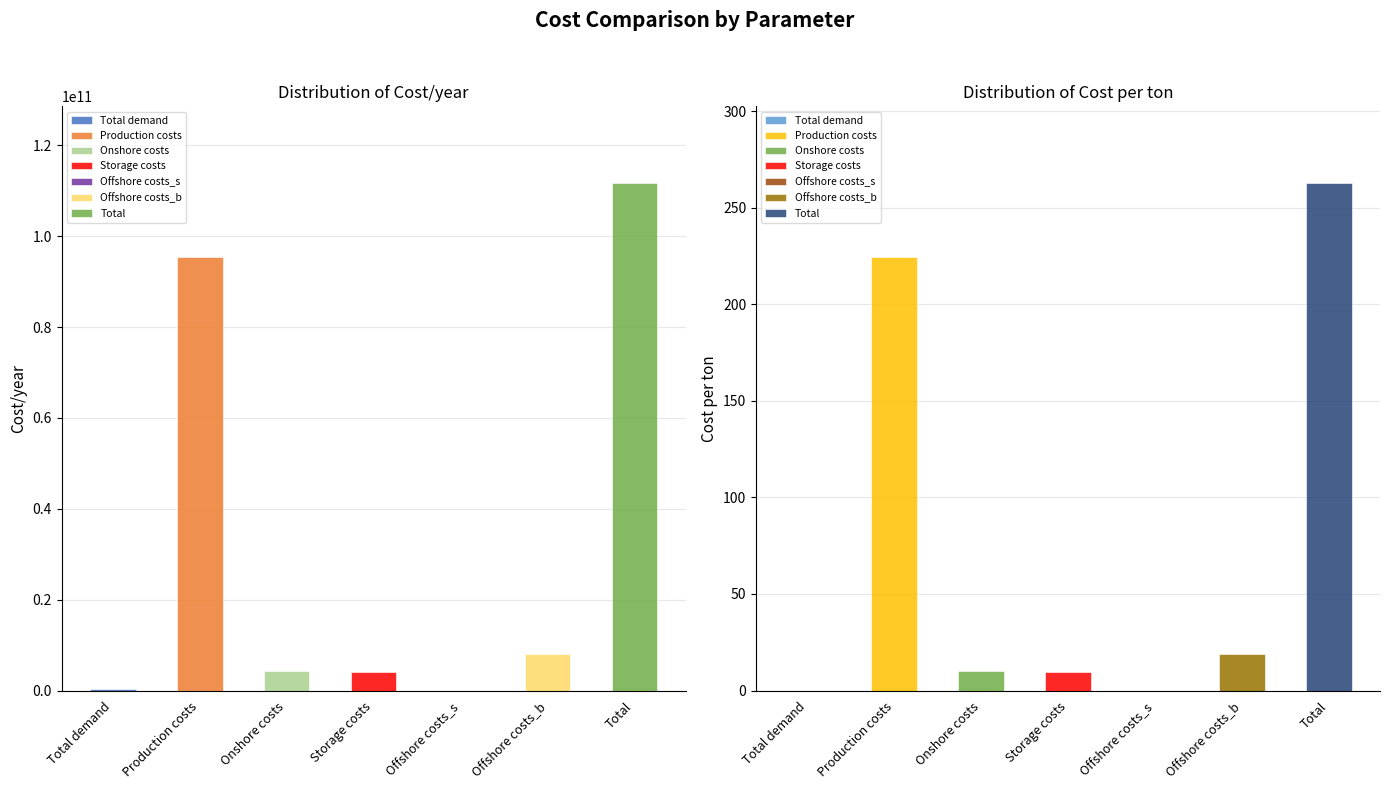

List the labels in order of Cost/year value, largest first.

Total, Production costs, Offshore costs_b, Onshore costs, Storage costs, Total demand, Offshore costs_s